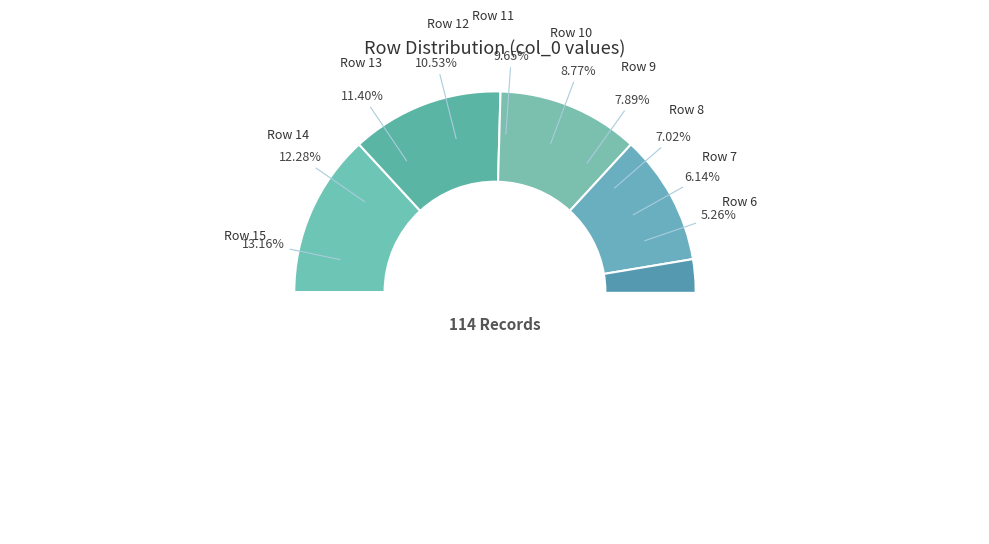

What percentage is the 15 slice, to the nearest percent?

13%